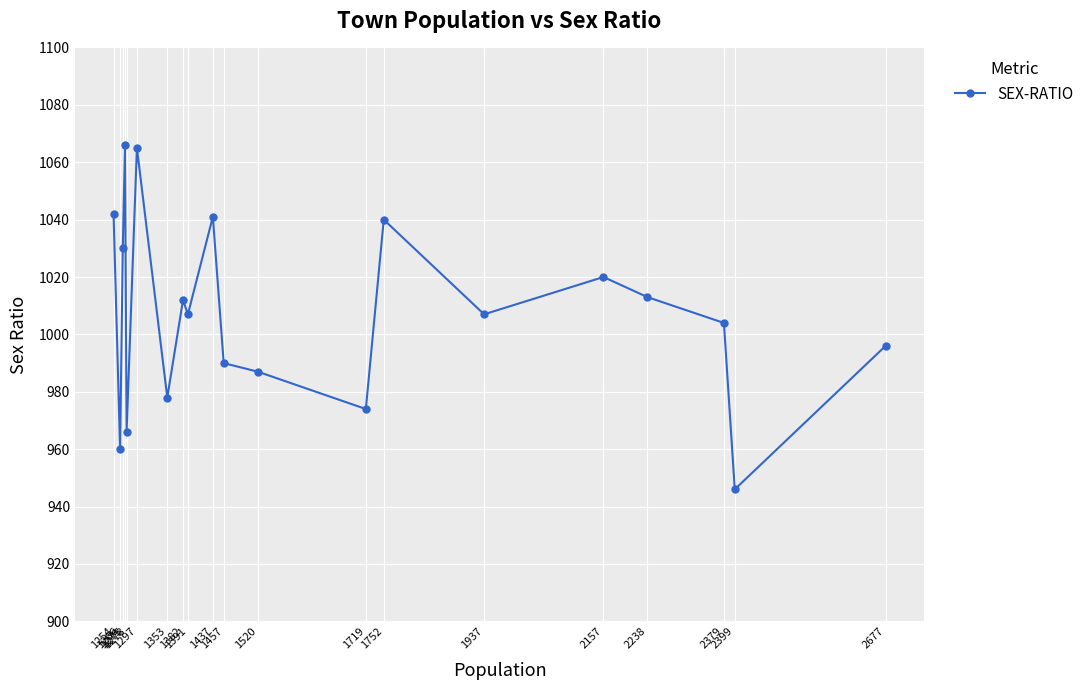

The value at 1752 is 266. True or false?

False